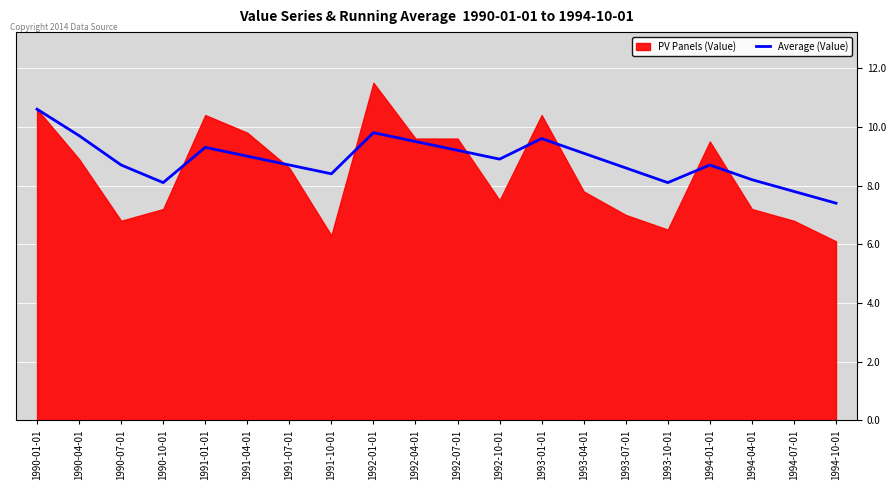

Where is the data nearest to the value 9?

1991-04-01